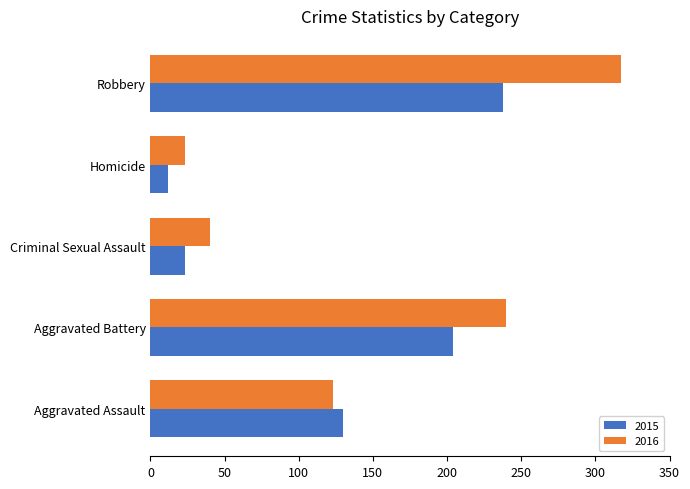

What is the smallest value displayed?

12